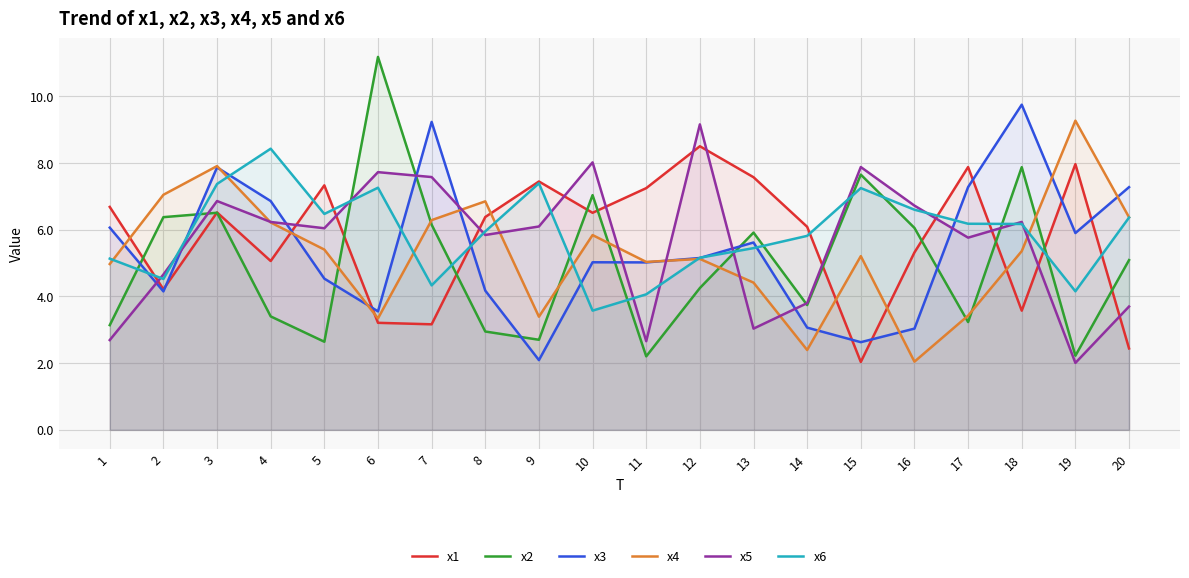

Where do x2 and x6 first cross each other?

1 and 2